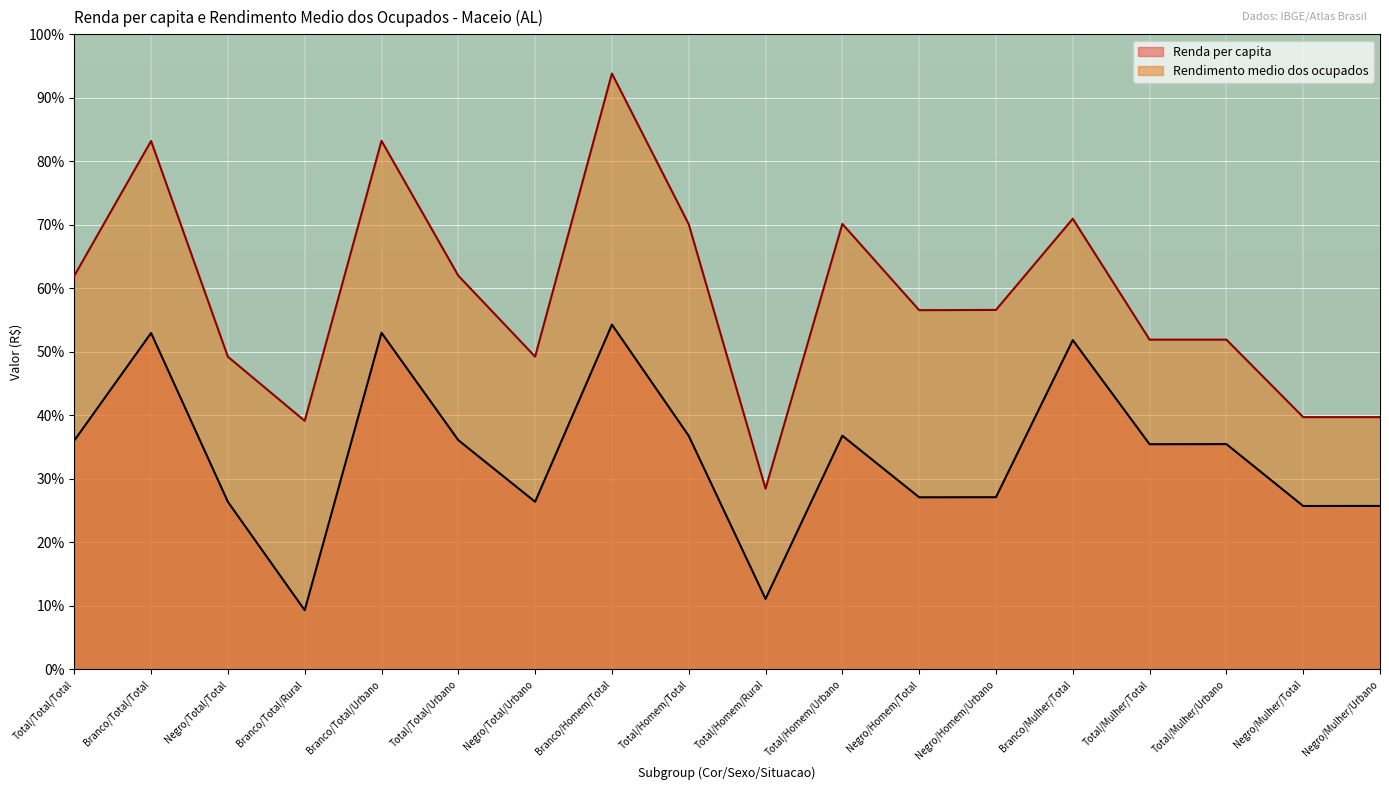

List the series in order of their peak value, lowest first.

Renda per capita, Rendimento medio dos ocupados